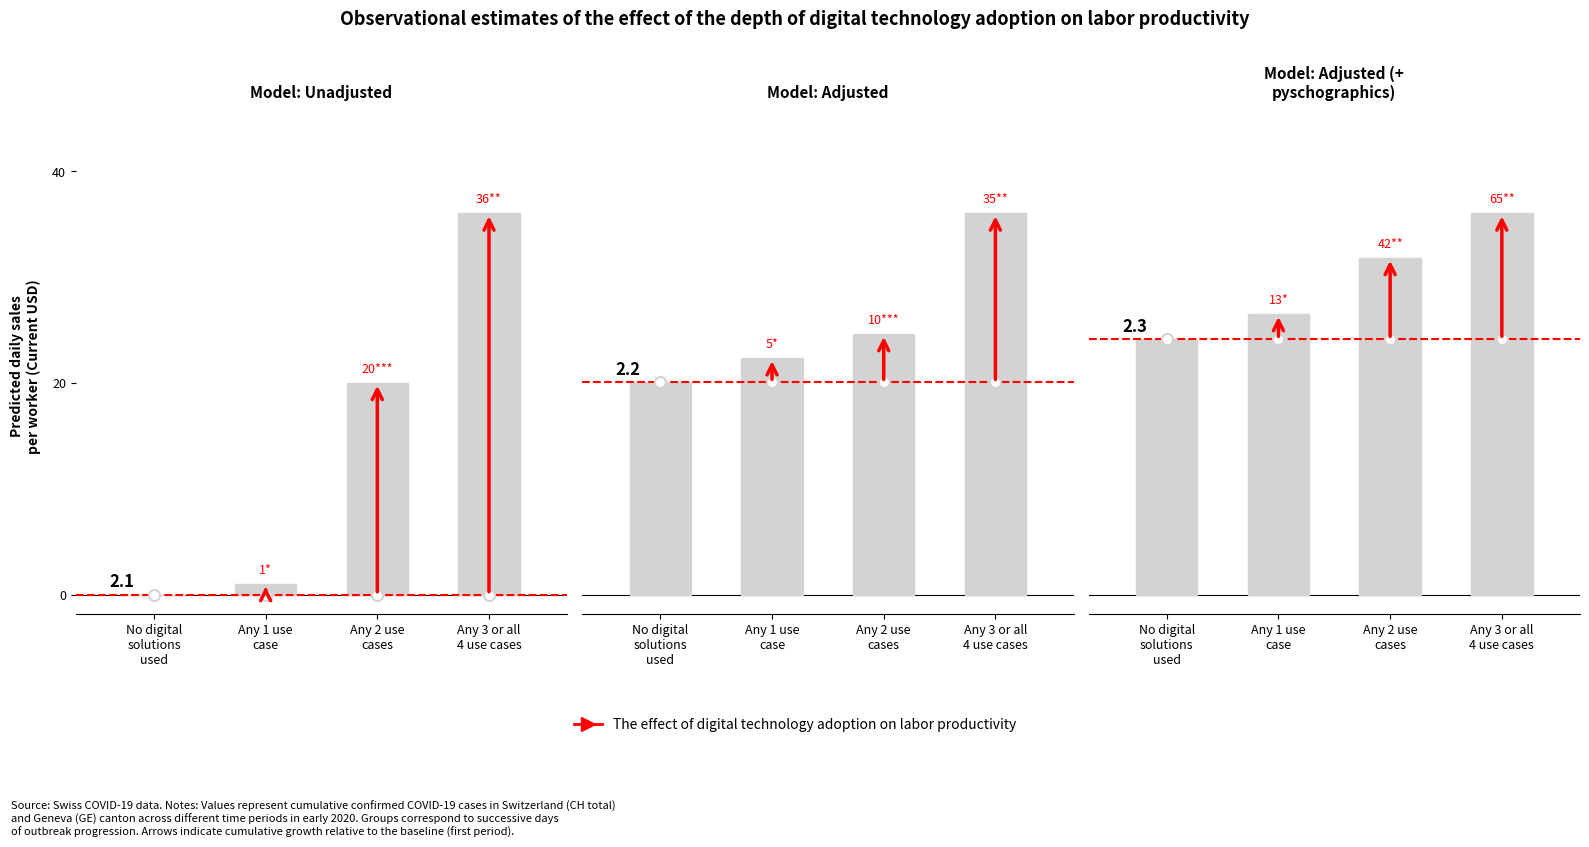

Count the number of data series in this chart.

1